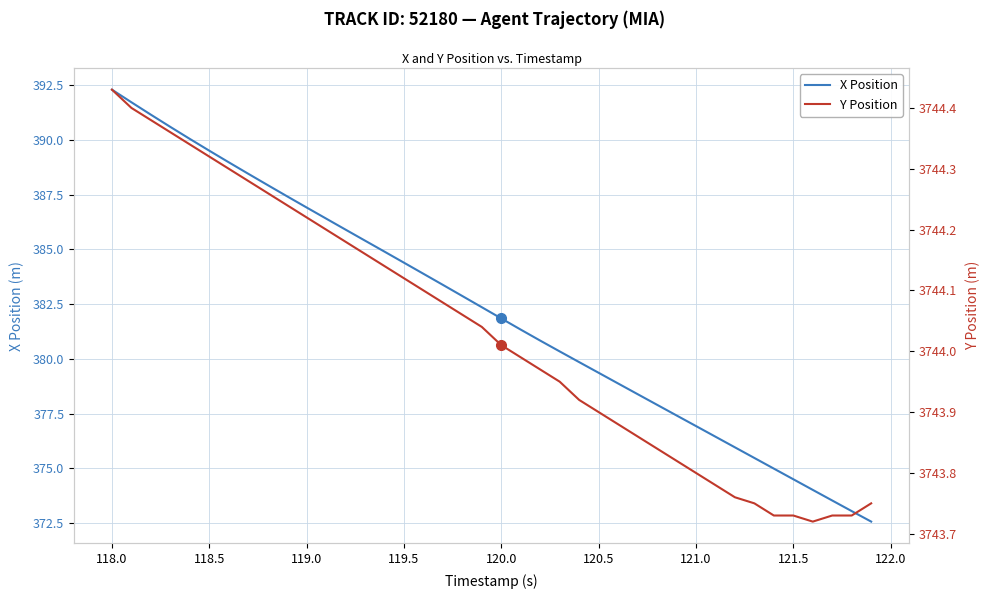

True or false: X Position has a value of 389.5 at 118.5.

True